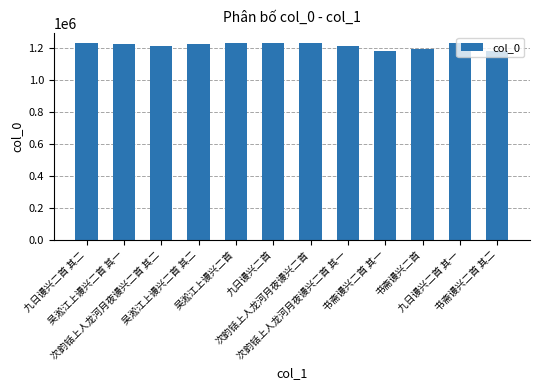

What is the maximum value shown in the chart?

1236542